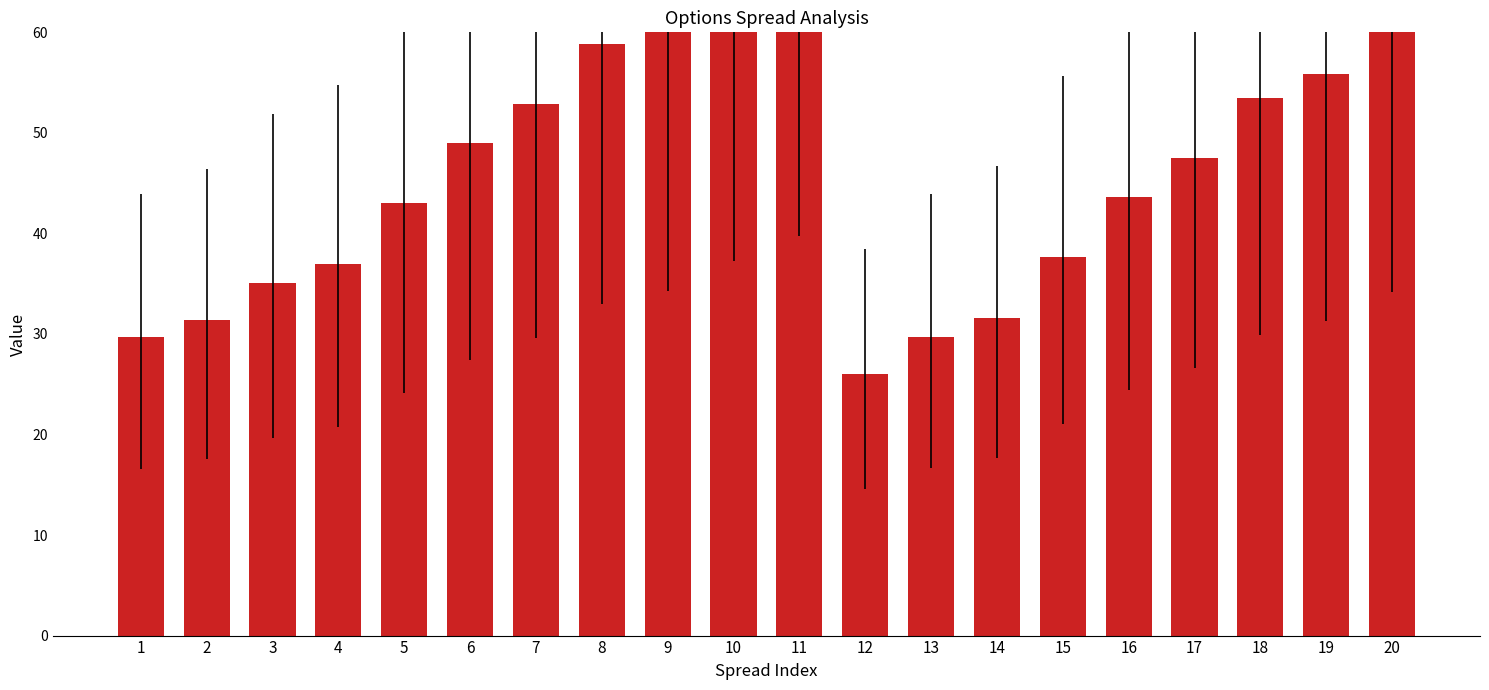

How many bars are there in total?

20